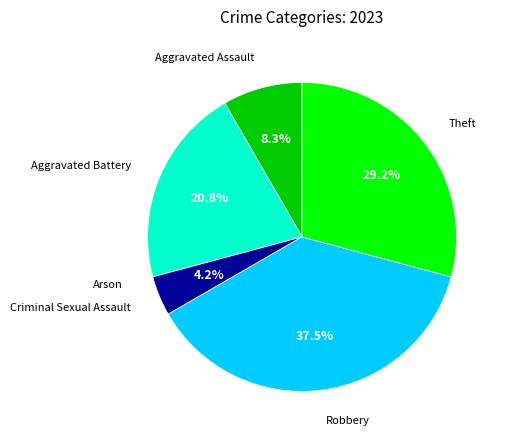

Which category has the biggest portion of the pie?

Robbery